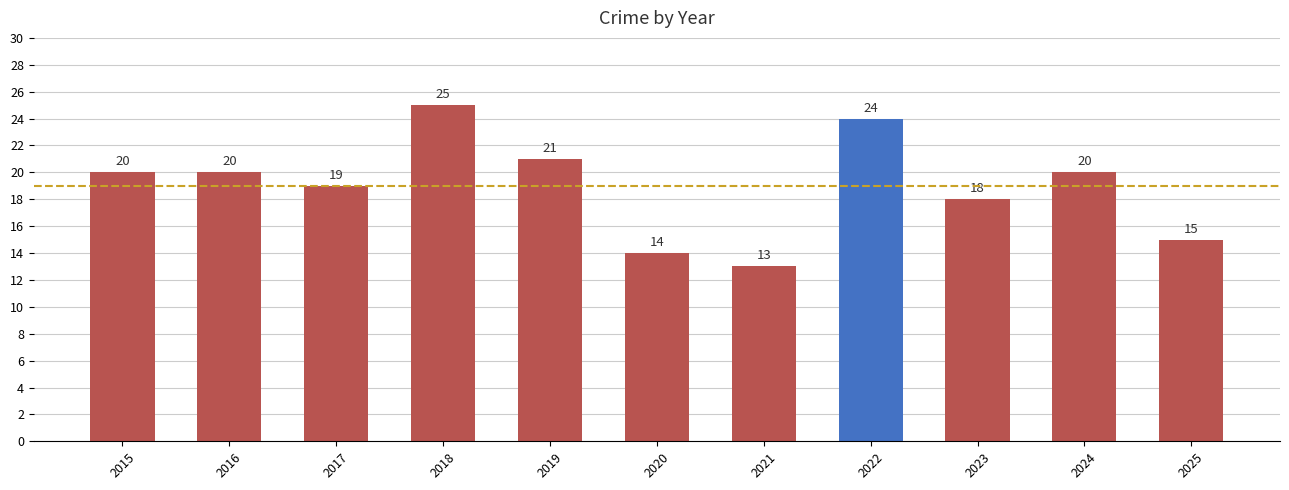

Reading right to left, list all the values displayed in this chart.

2025=15	2024=20	2023=18	2022=24	2021=13	2020=14	2019=21	2018=25	2017=19	2016=20	2015=20